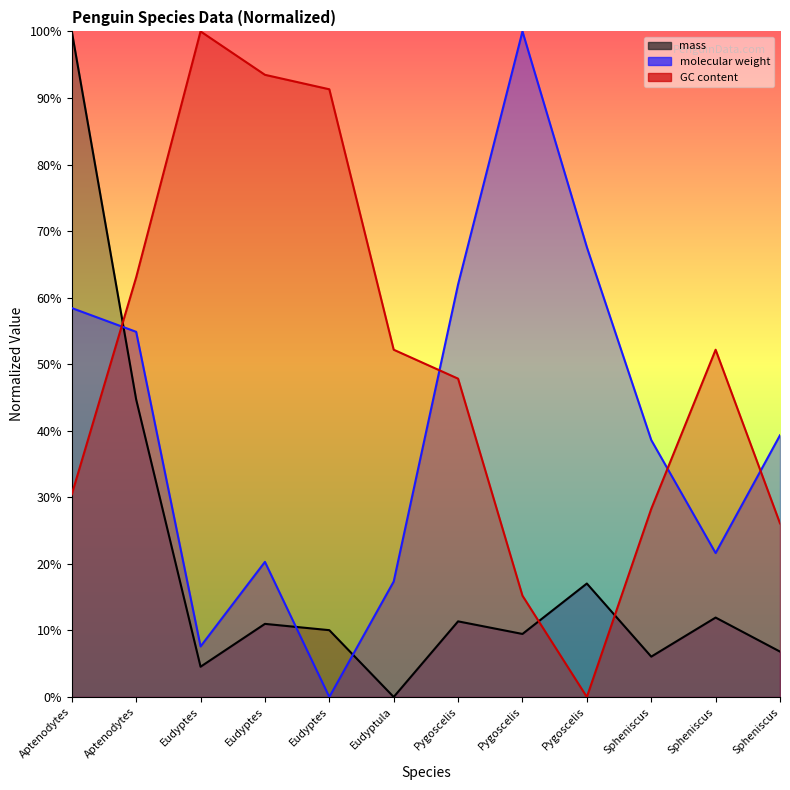

What is the total value across all series at Spheniscus?

72.9